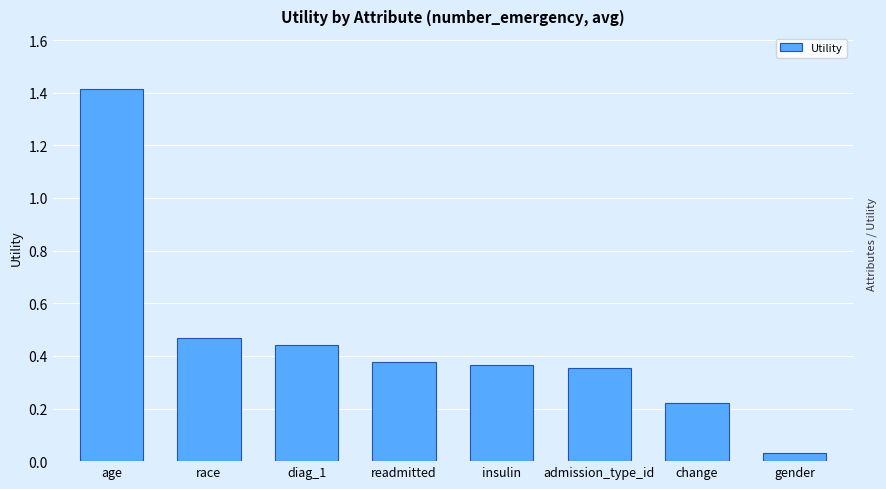

Where is the data nearest to the value 0?

gender